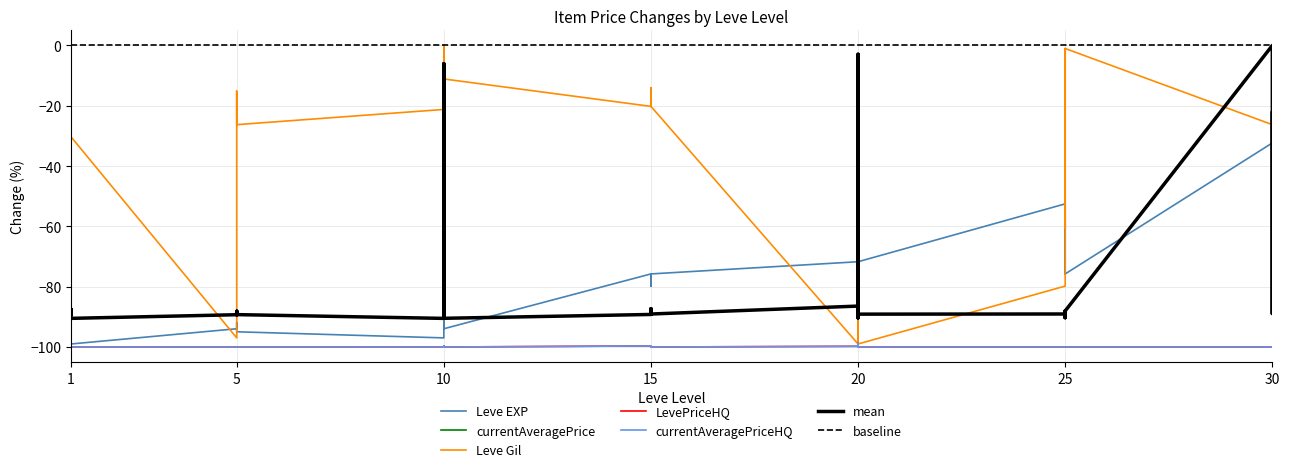

Which label corresponds to the smallest value in the chart?

1